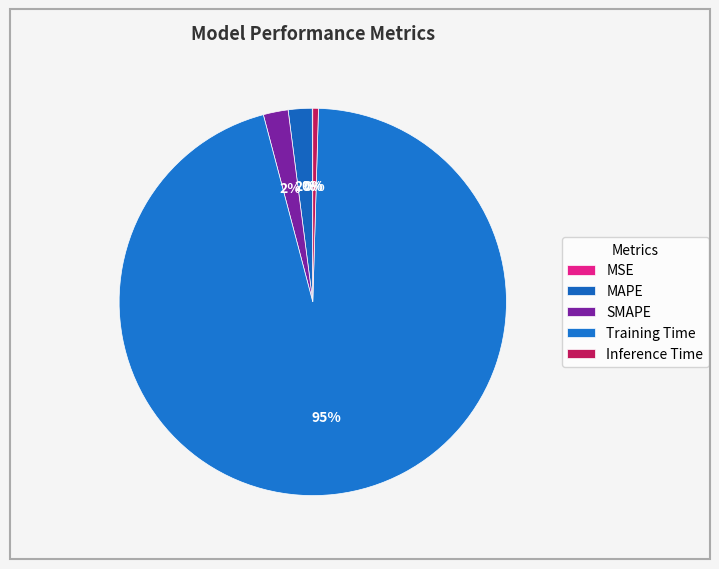

Is there a majority slice in this chart?

Yes